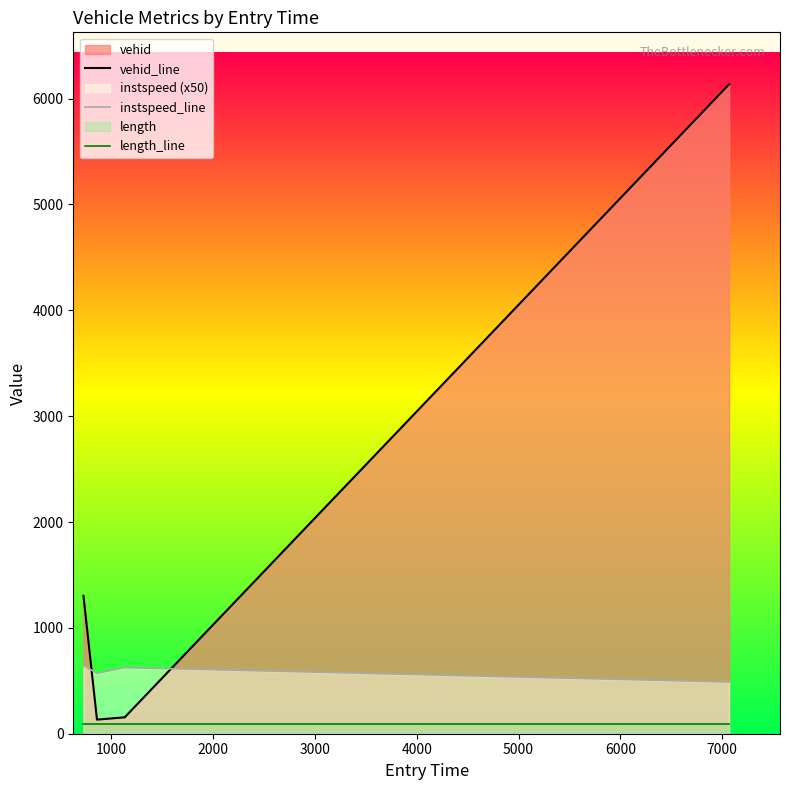

Which series has the widest spread of values?

vehid_line